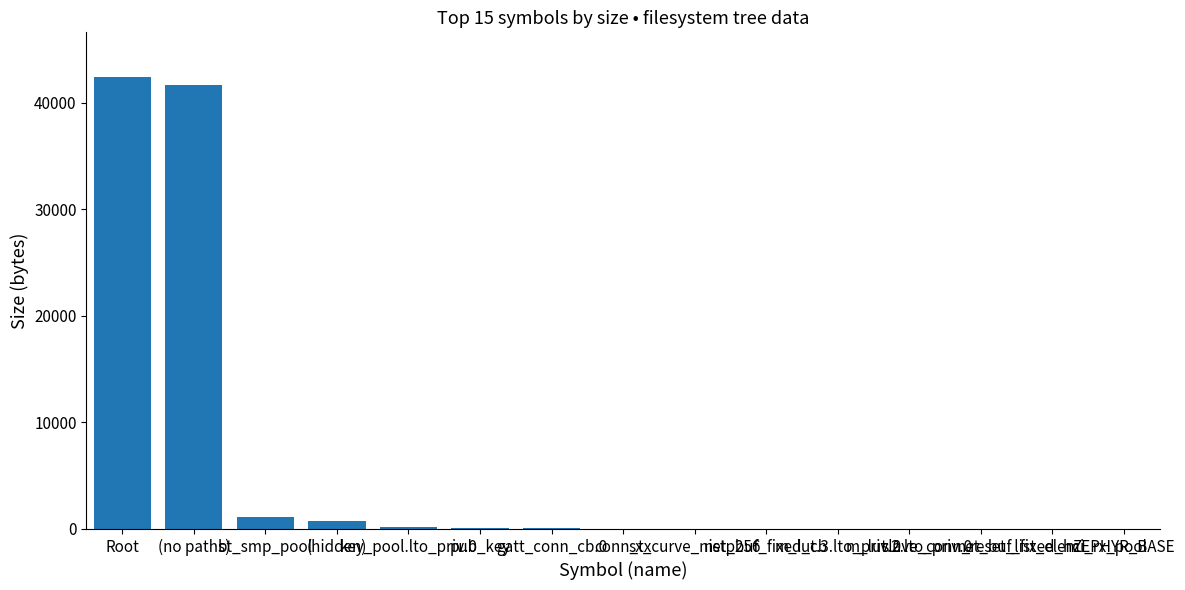

What is the sum of all values?

86282